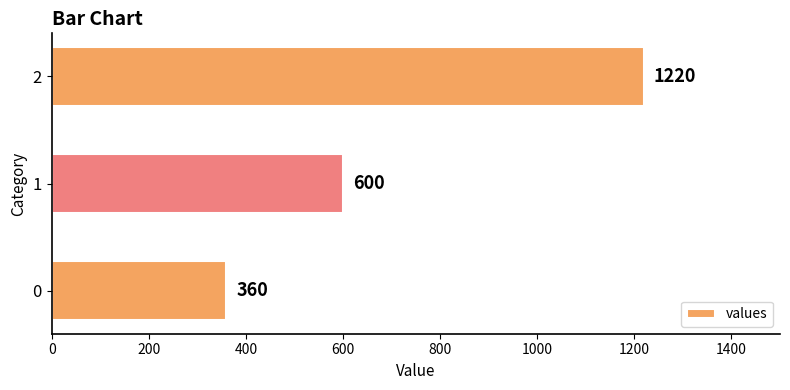

What is the smallest value displayed?

360